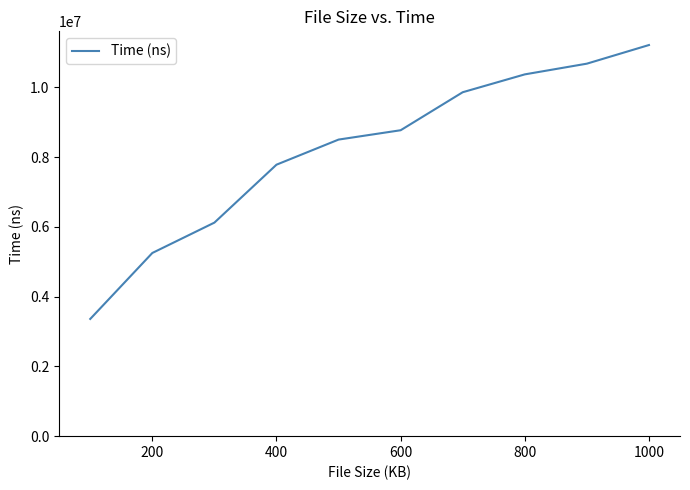

What is the difference between the maximum and second lowest values?

5962416